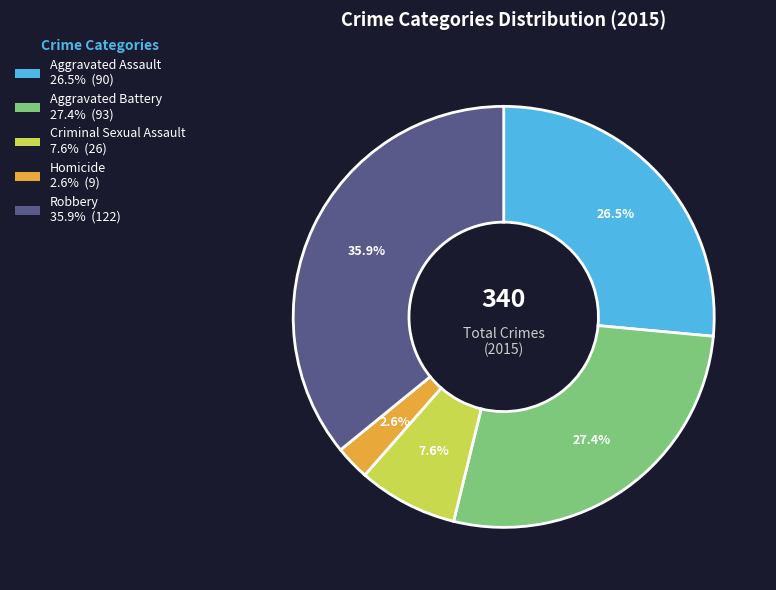

Which category has the smallest portion of the pie?

Homicide